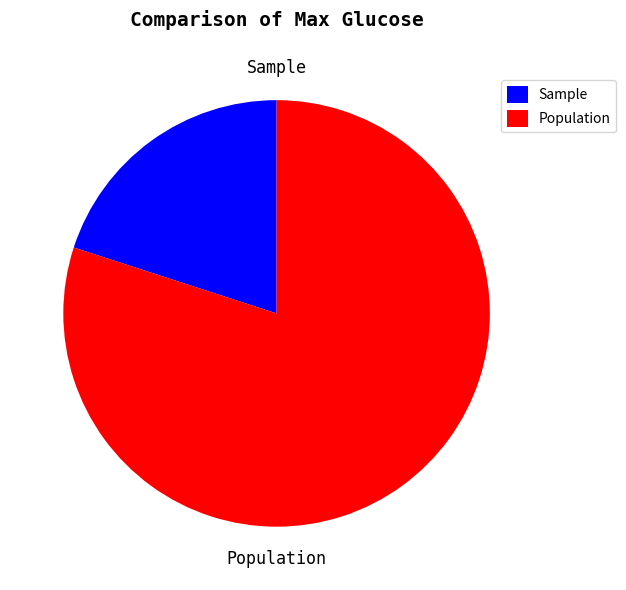

What is the ratio of the value at Population to the value at Sample?

4.0